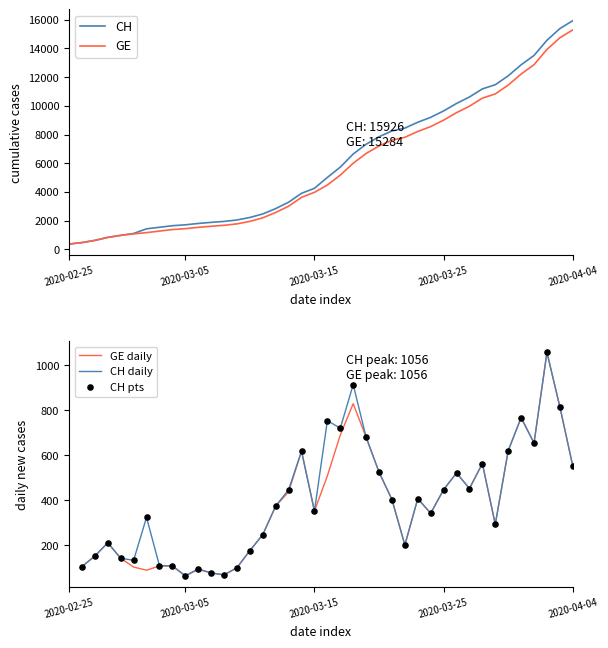

Which series contains the lowest Y value?

CH